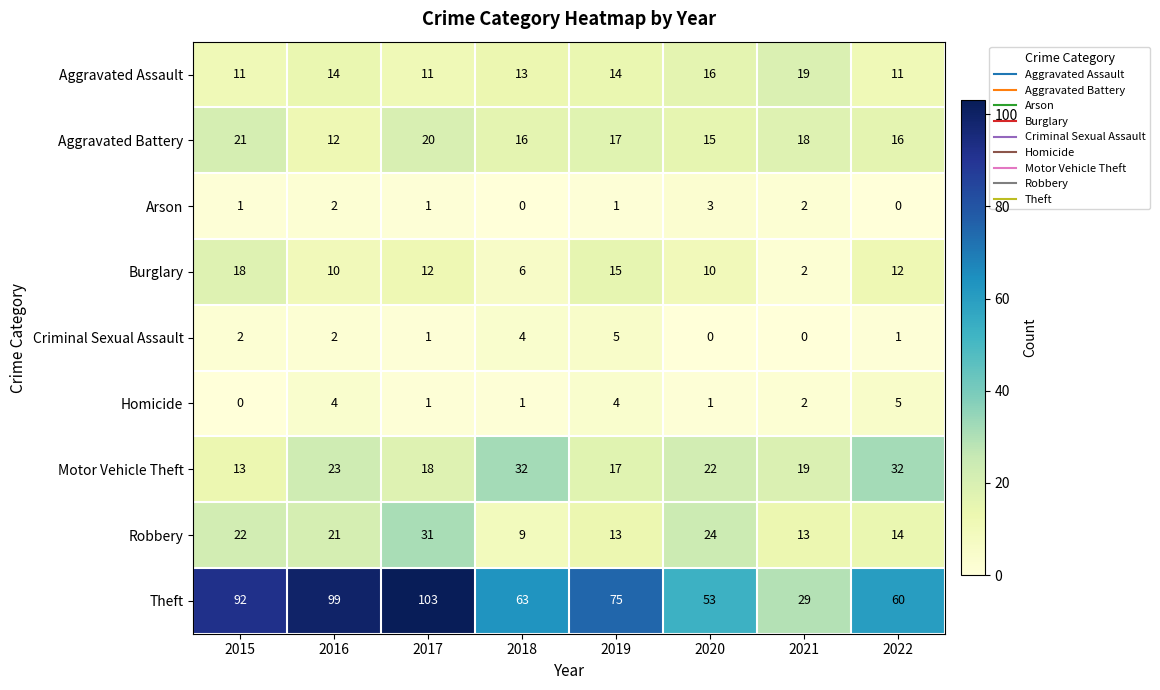

Where does the Homicide series first go above 2?

2016